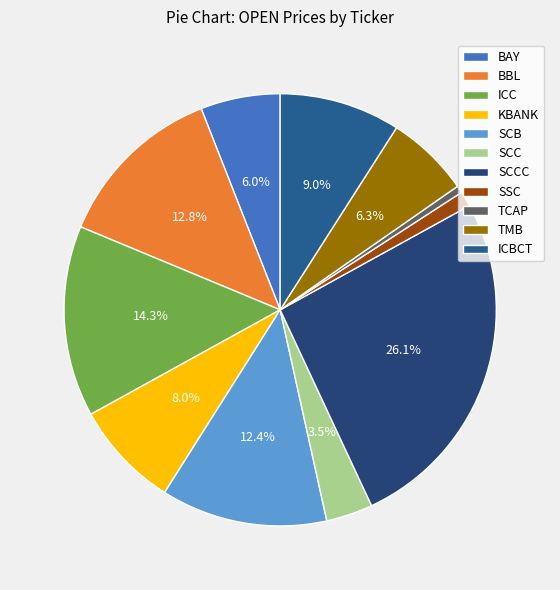

Which has a higher value, TCAP or BBL?

BBL